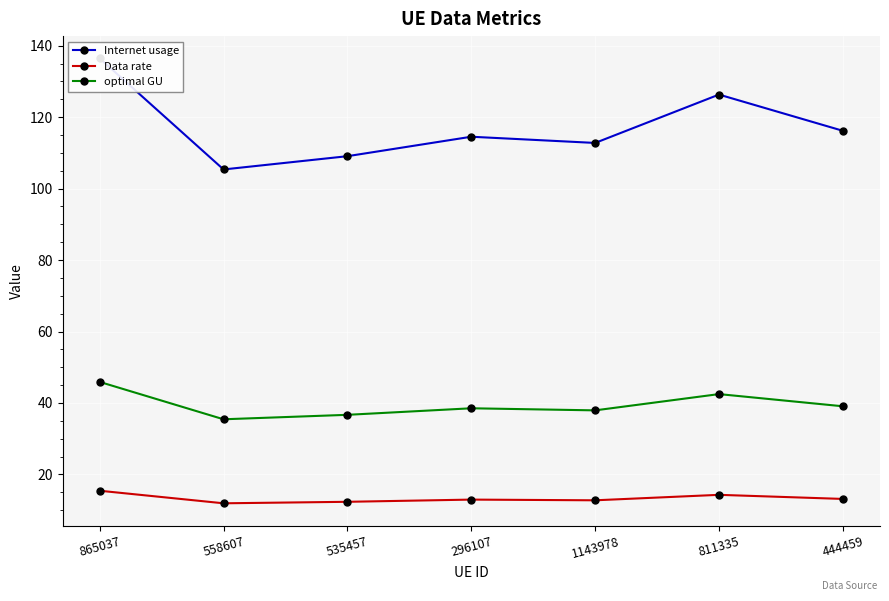

At which category does Data rate reach its first local peak?

296107